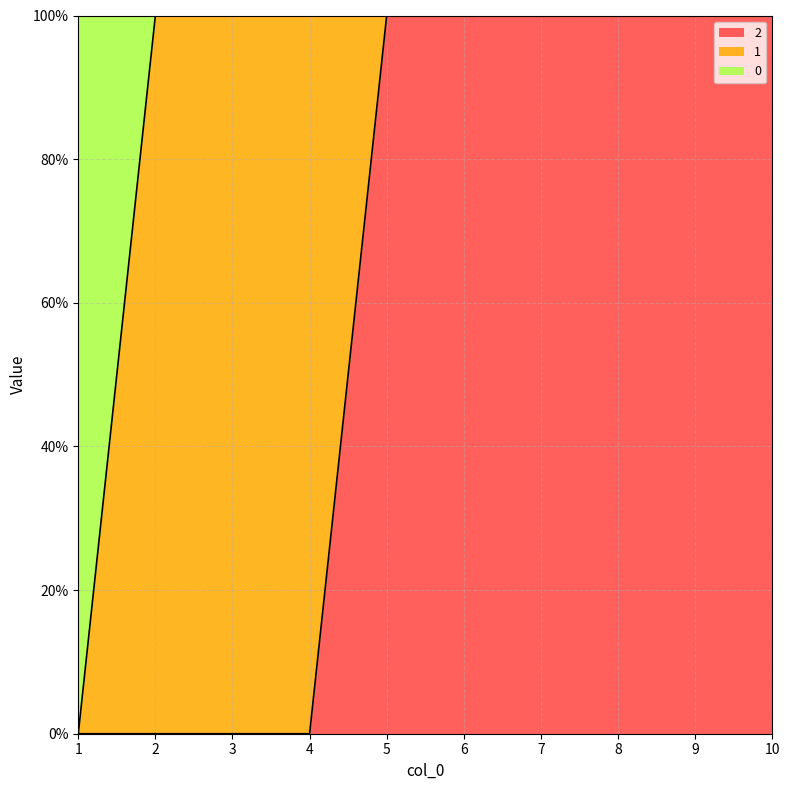

What is the value of the 2 point at the 7th from the left?

1